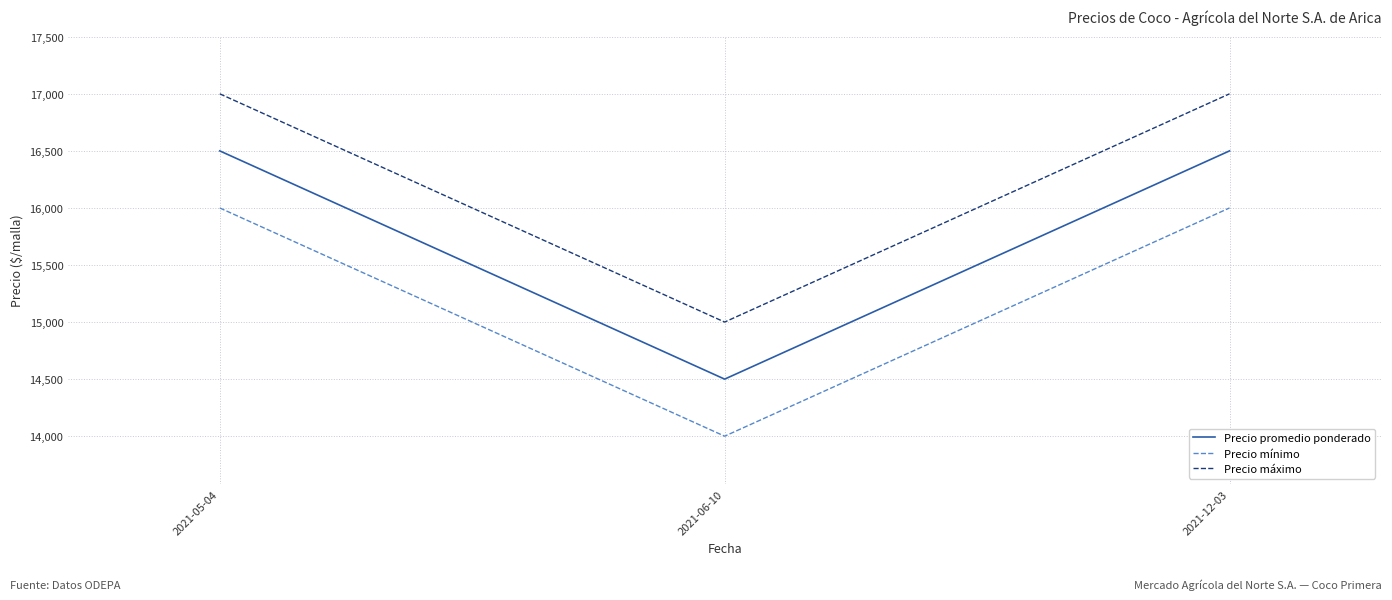

What is the approximate value of Precio promedio ponderado at 2021-06-10, to the nearest 100?

14500